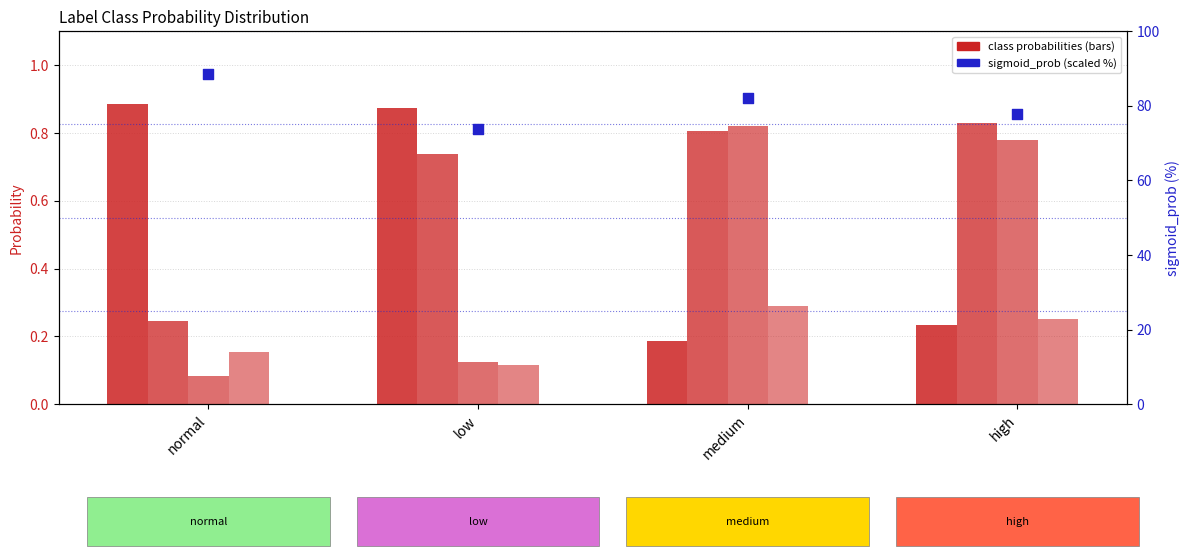

Which series reaches the maximum Y coordinate?

sigmoid_prob